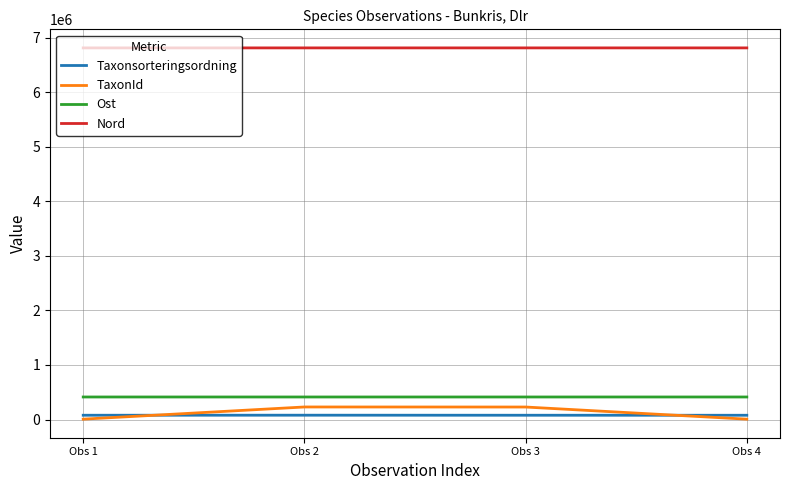

What is the maximum value shown in the chart?

6812649